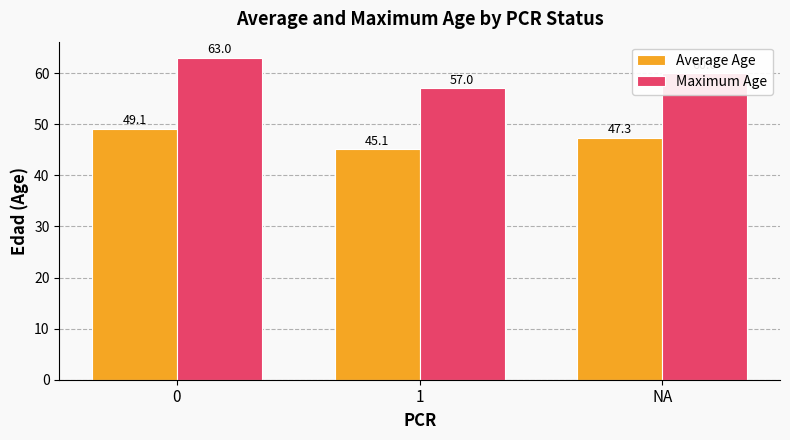

What is the maximum value shown in the chart?

63.0